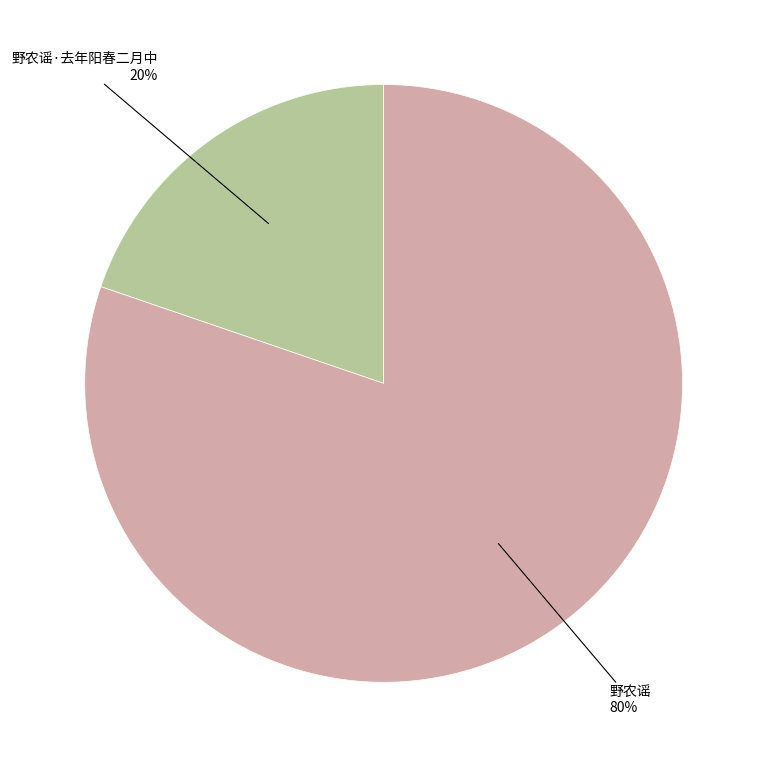

Is there any slice that represents more than half of the pie?

Yes